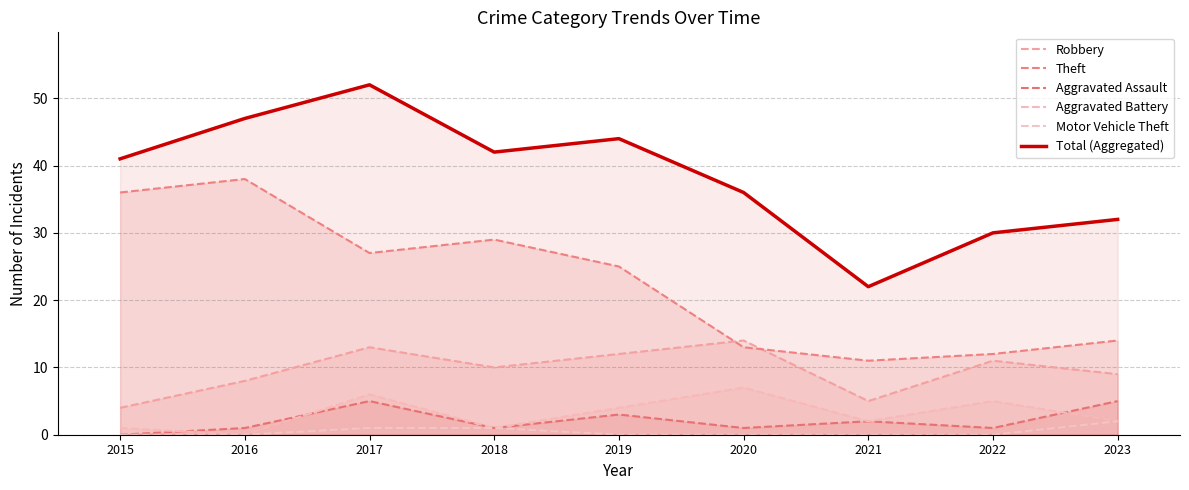

What is the difference between the values at 2019 and 2022?

14